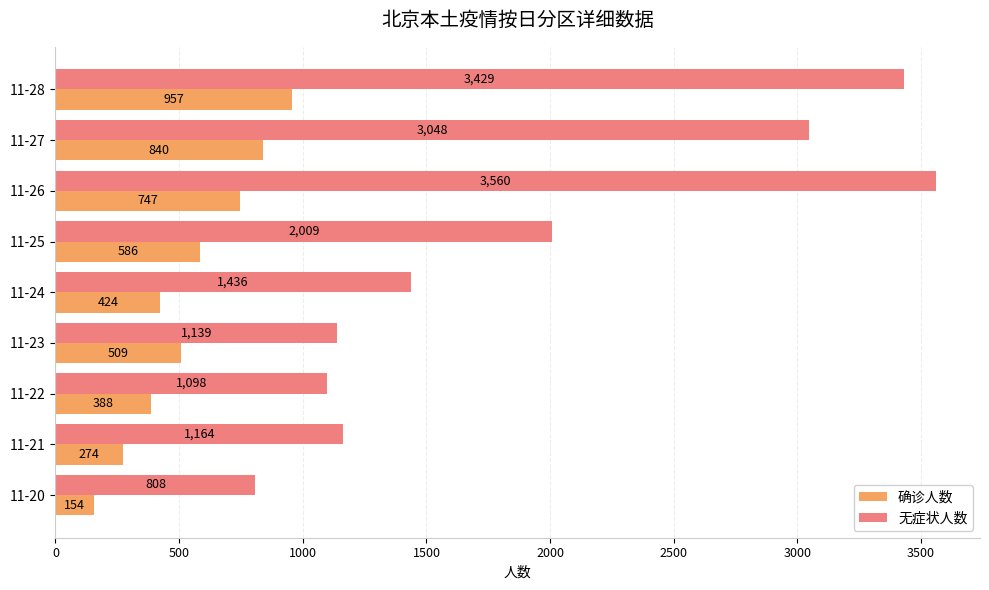

List the series in order of their overall mean, lowest first.

确诊人数, 无症状人数